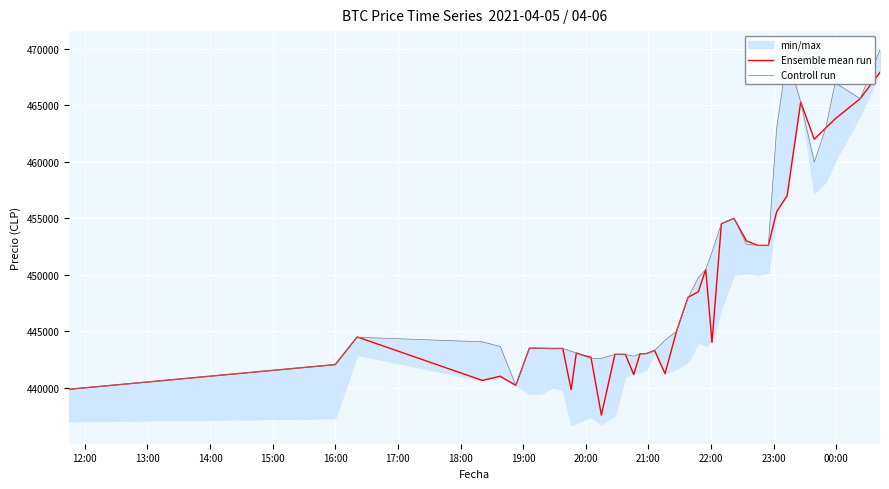

What is the maximum value for Ensemble mean run?

467932